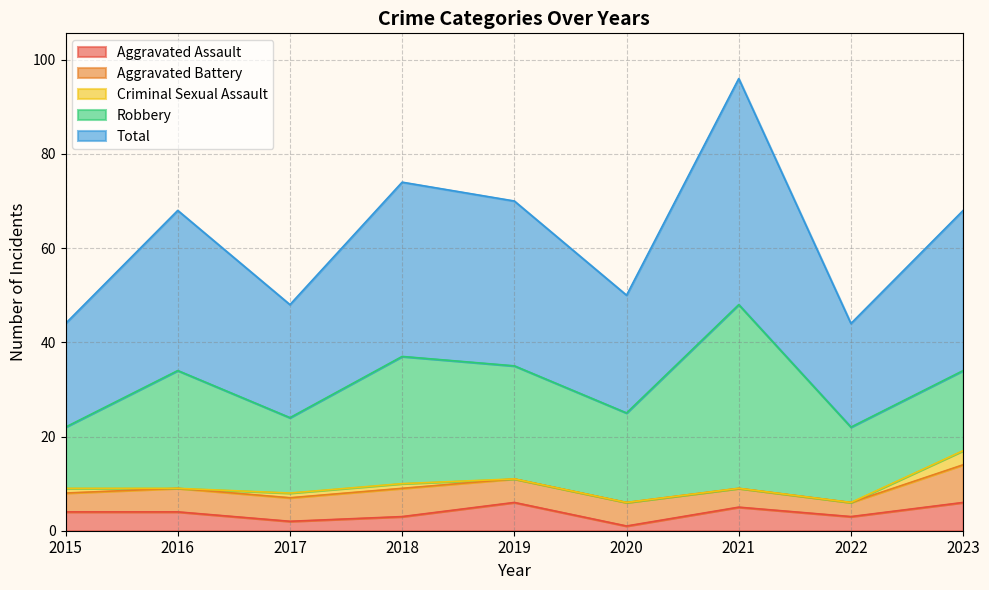

Where is the first local maximum for Aggravated Battery?

2018